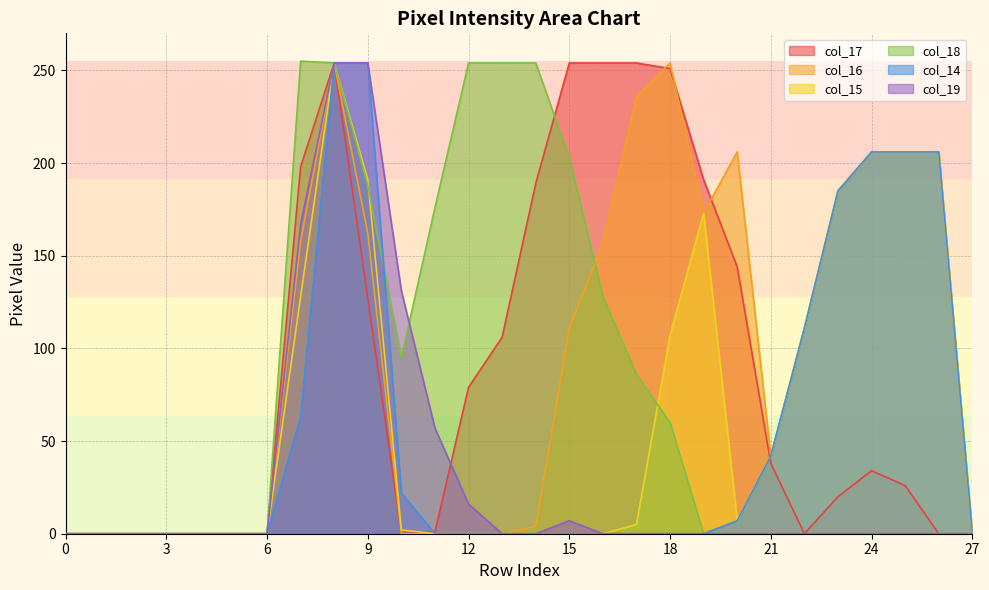

Which series changed the most between 5 and 27?

col_17